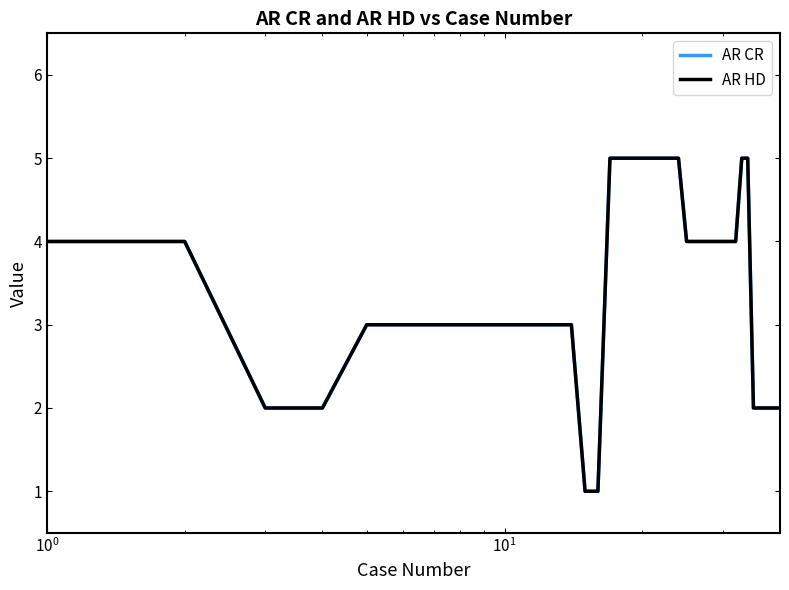

Is this an area chart (filled region under the line)?

No